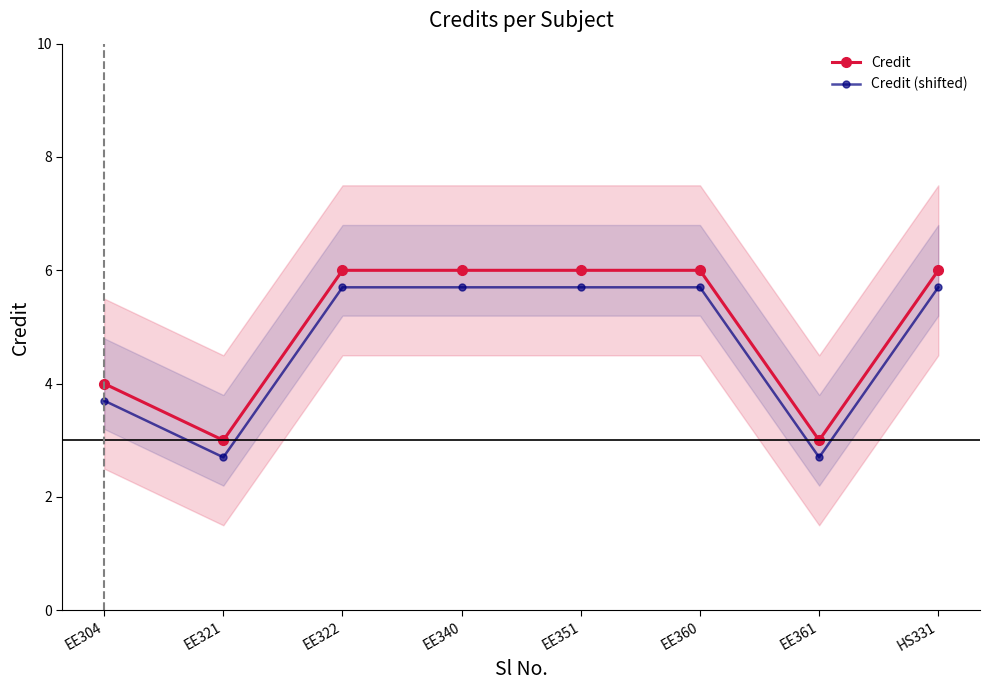

What position from the left is EE304?

1